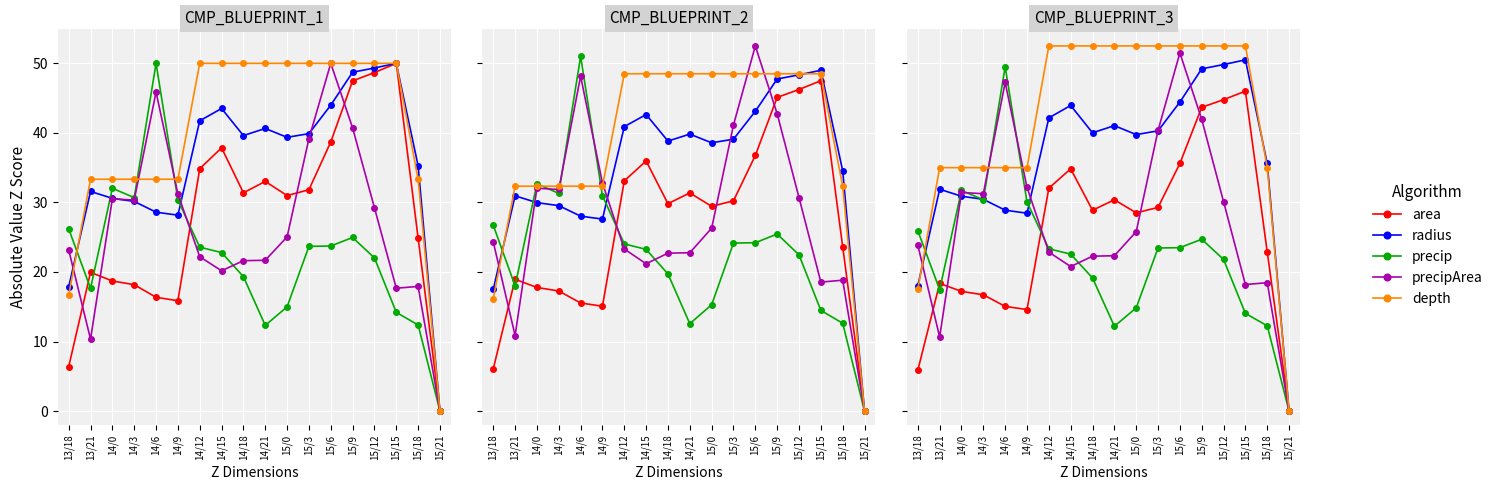

What is the average value of the precipArea series?

27.3